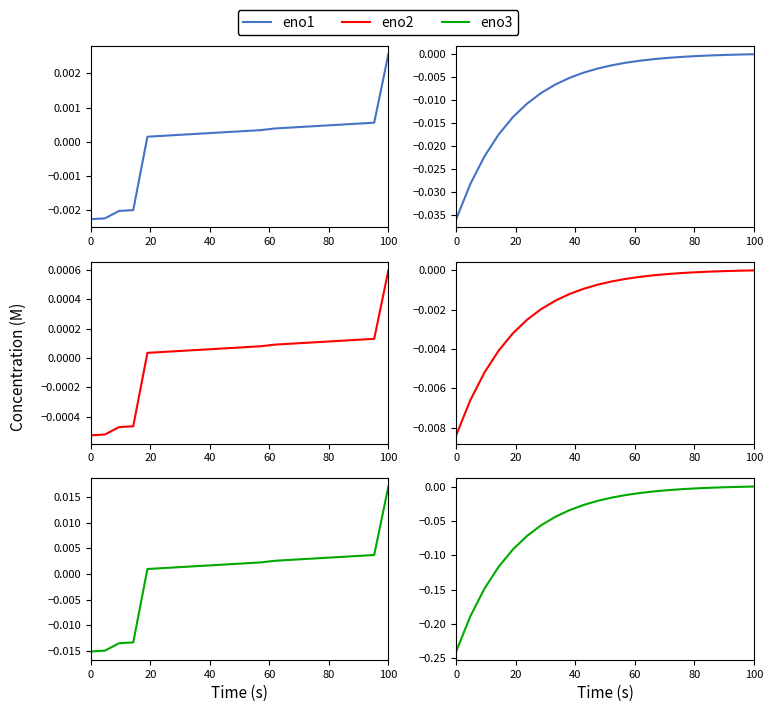

Reading left to right, list all the values displayed in this chart.

eno1: -0.0	-0.0	-0.0	-0.0	-0.0	-0.0	-0.0	-0.0	-0.0	-0.0	-0.0	-0.0	-0.0	-0.0	-0.0	-0.0	-0.0	-0.0	-0.0	-0.0	-0.0	0.0
eno2: -0.0	-0.0	-0.0	-0.0	-0.0	-0.0	-0.0	-0.0	-0.0	-0.0	-0.0	-0.0	-0.0	-0.0	-0.0	-0.0	-0.0	-0.0	-0.0	-0.0	-0.0	0.0
eno3: -0.2	-0.2	-0.1	-0.1	-0.1	-0.1	-0.1	-0.0	-0.0	-0.0	-0.0	-0.0	-0.0	-0.0	-0.0	-0.0	-0.0	-0.0	-0.0	-0.0	-0.0	0.0